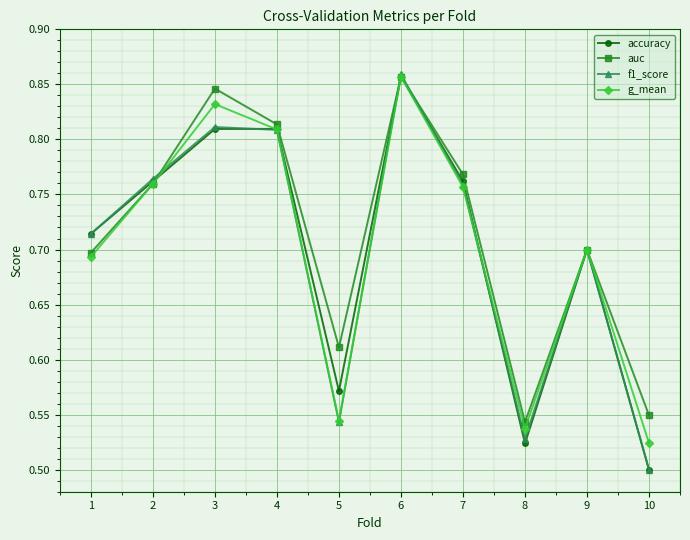

Which category has the highest value across all series?

6